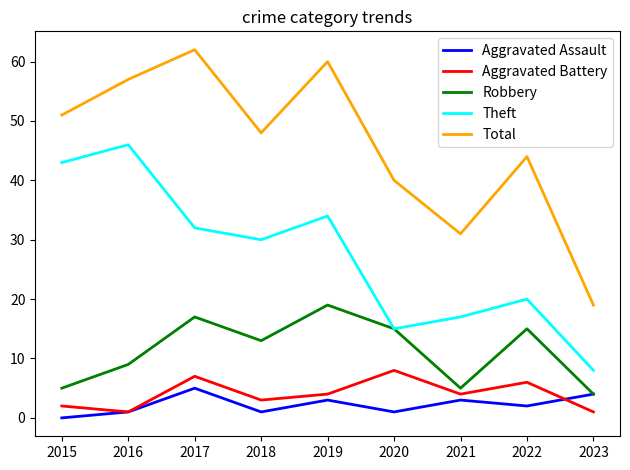

Is it true that Theft equals 32 at 2017?

True